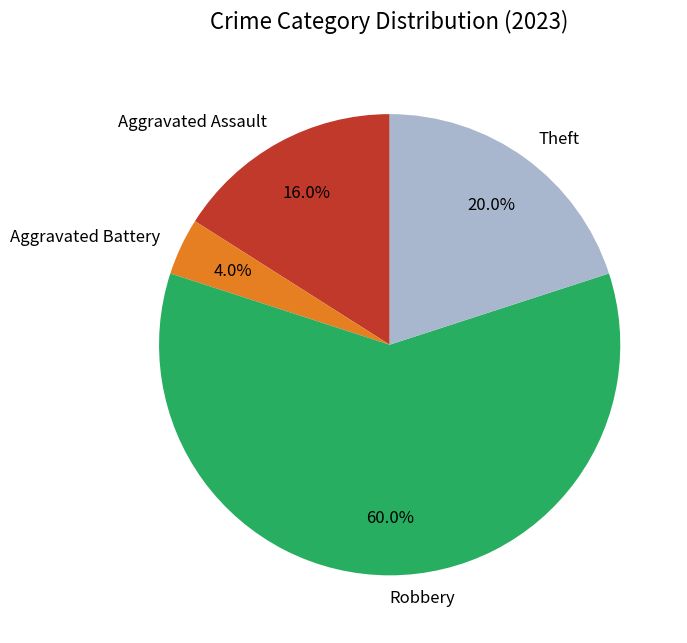

Count the number of slices in the pie.

4